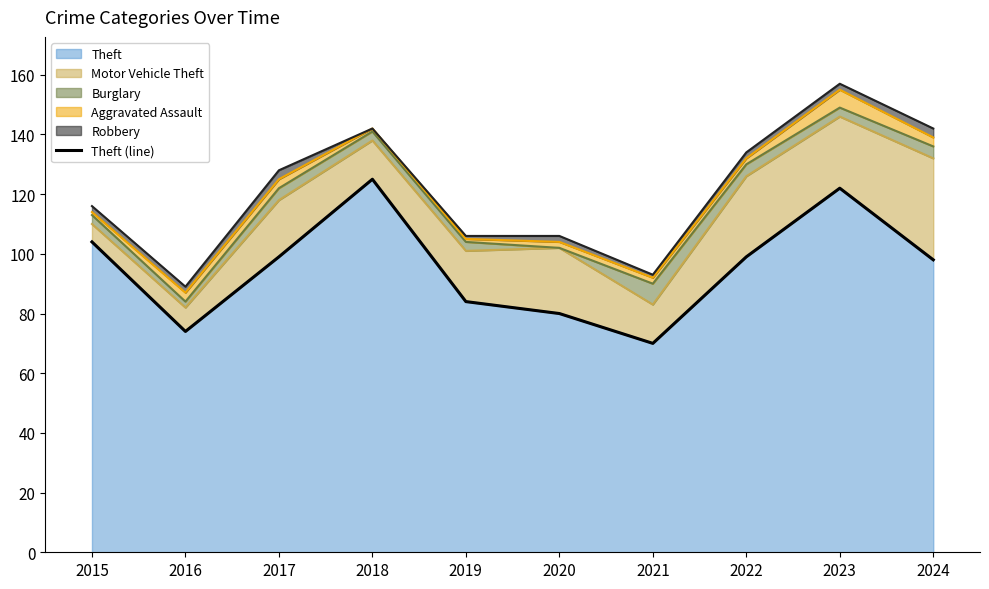

What is the change in value from 2017 to 2019?

-15